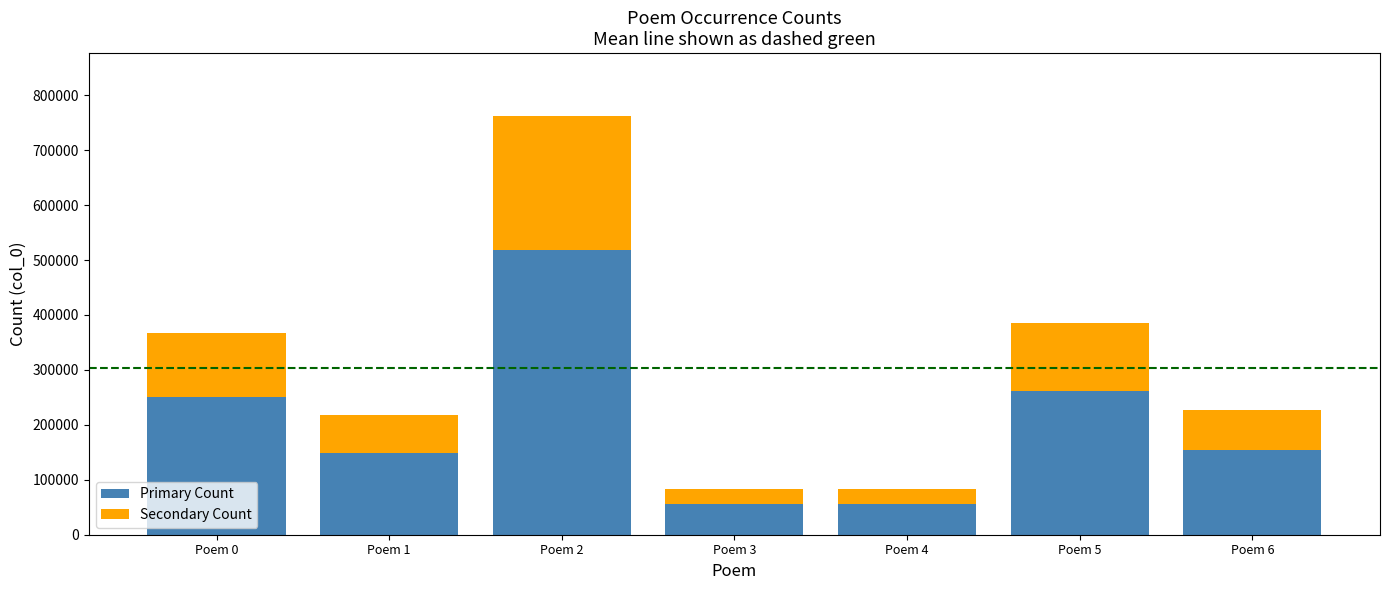

What is the total value across all series at Poem 5?

385009.0